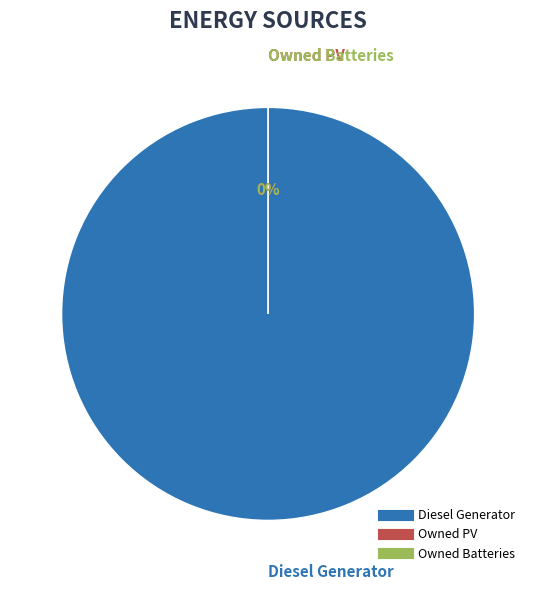

How many slices are in this pie chart?

3